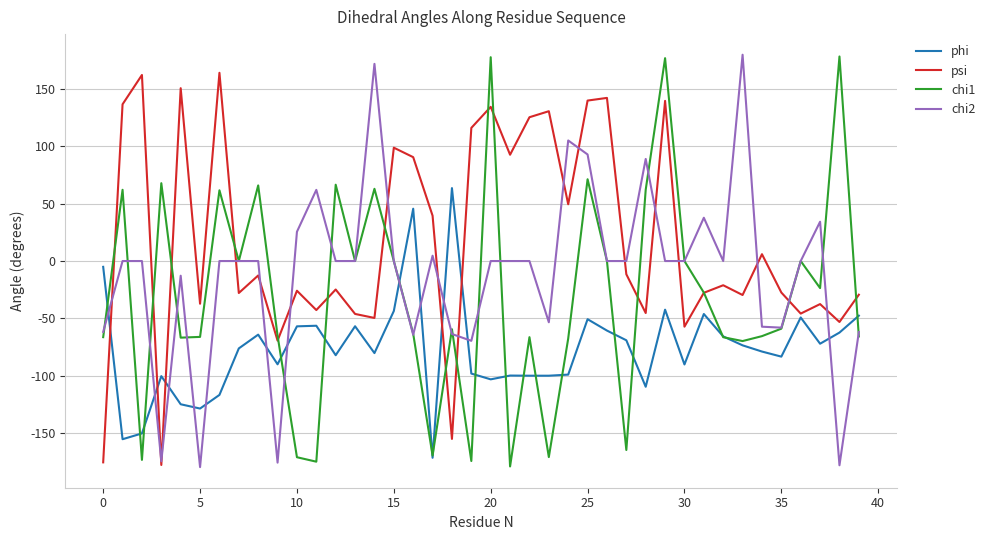

Which series has the largest total across all categories?

psi